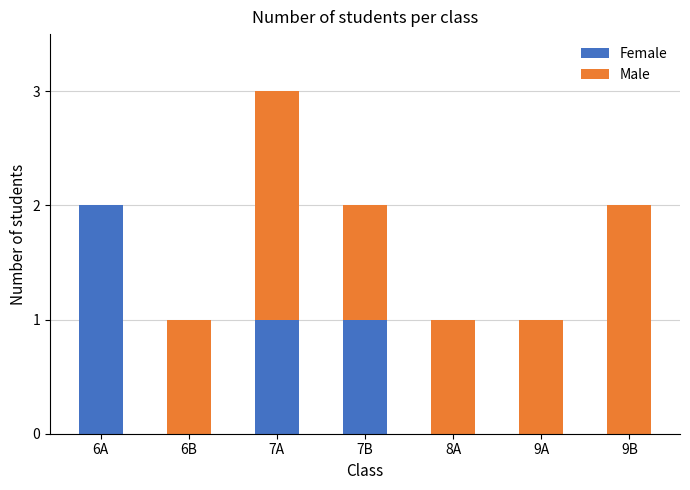

True or false: Female has a value of 2 at 7A.

False